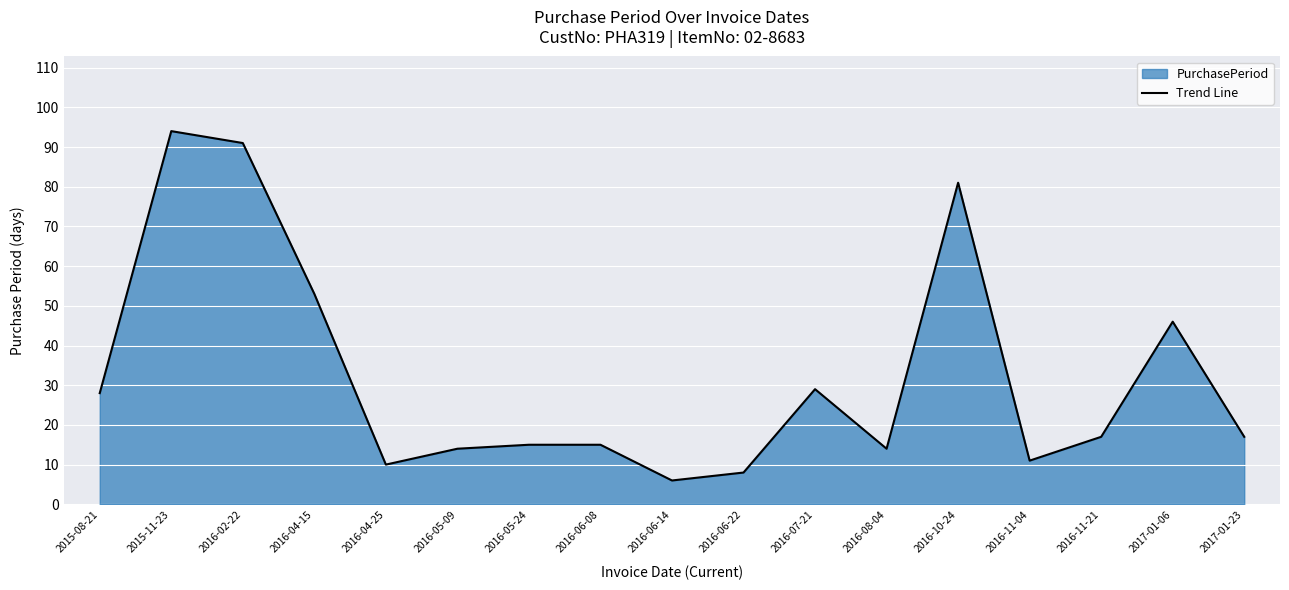

What is the change in value from 2016-08-04 to 2017-01-23?

+3